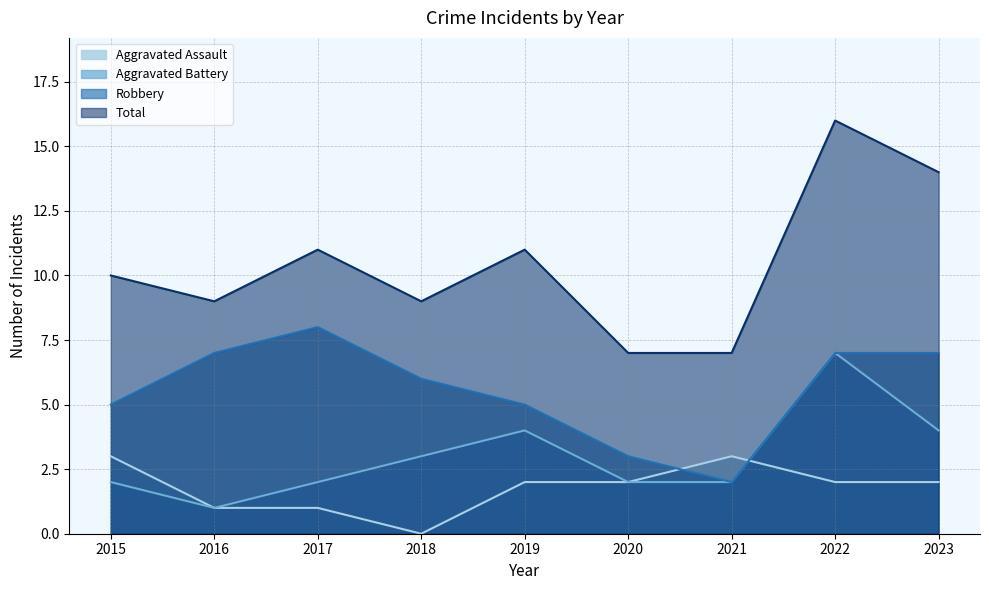

What is the highest value of the Robbery series?

8